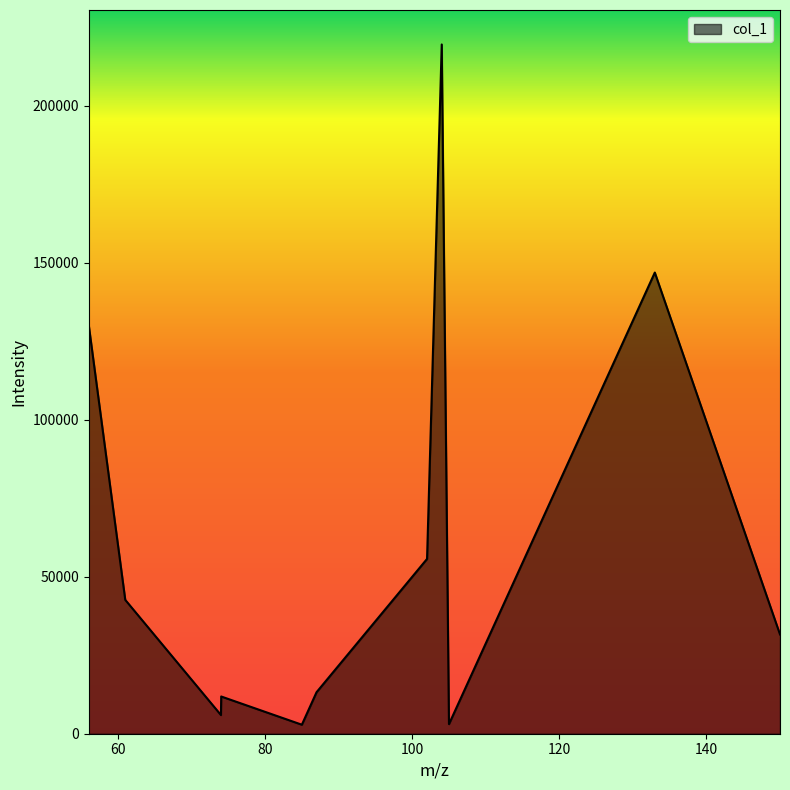

Does the chart have visible grid lines?

No